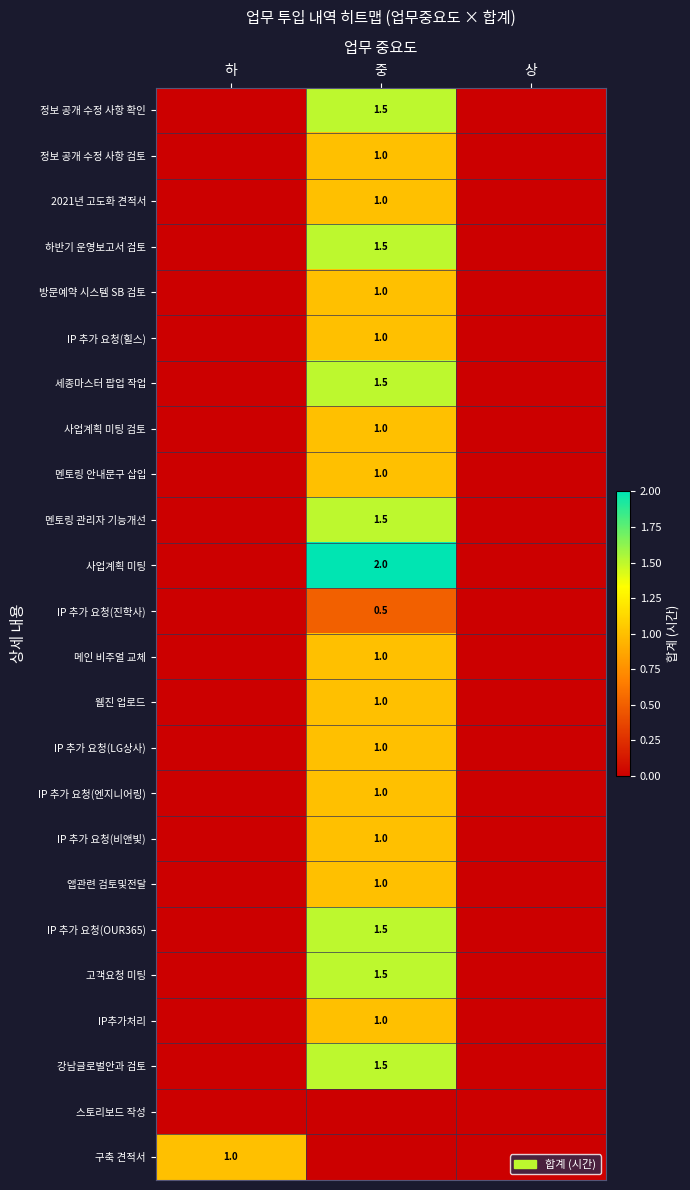

The IP 추가 요청(진학사) series shows 0.5 at 중. True or false?

True